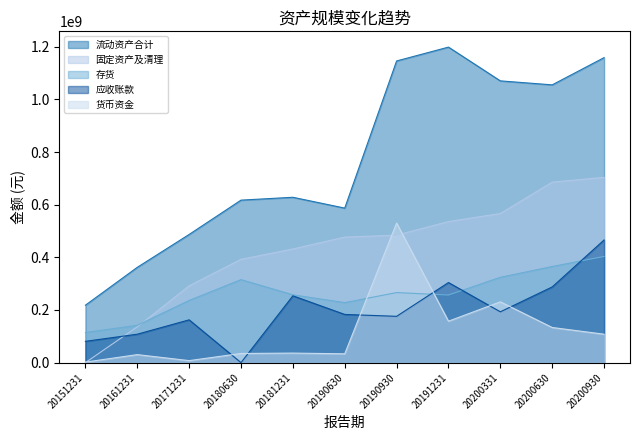

What is the maximum value for 应收账款?

466033801.5